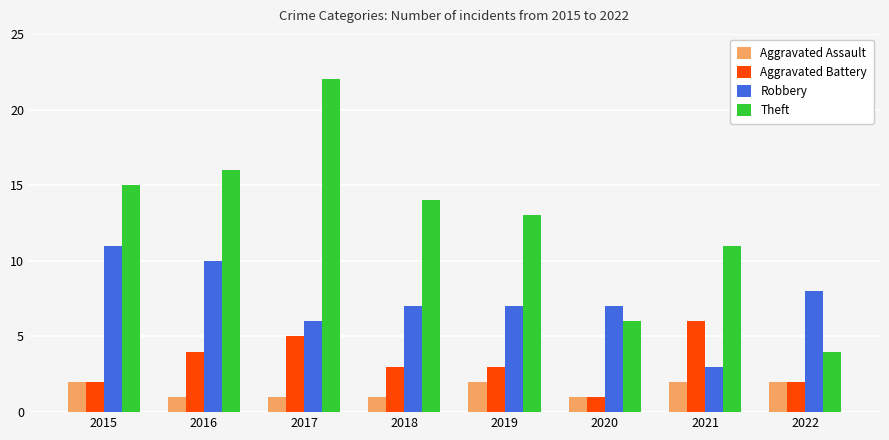

Is the value of Aggravated Battery at 2021 greater than the value of Aggravated Assault at 2016?

Yes